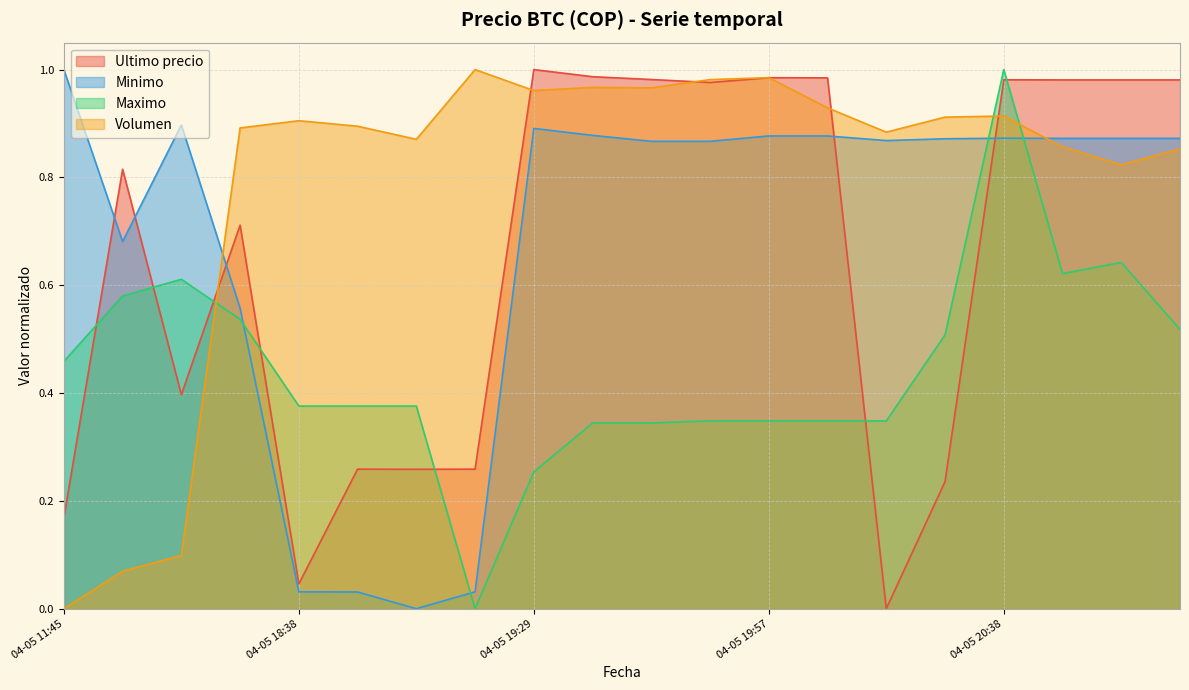

True or false: Ultimo precio and Maximo cross at least once.

True